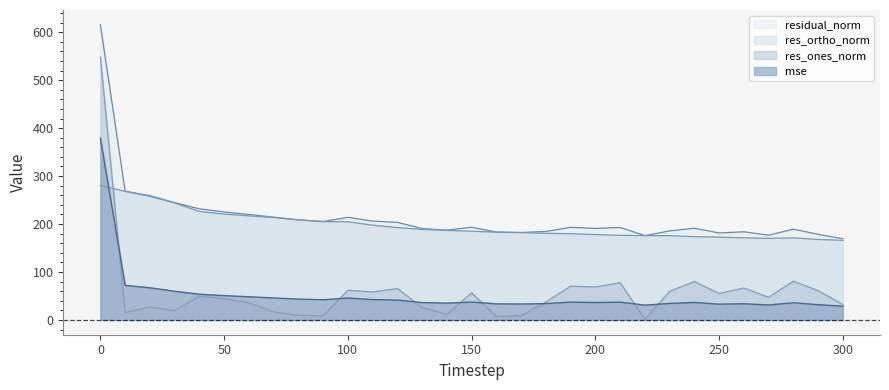

Reading right to left, transcribe all the data shown in this chart.

mse: 28.6	31.9	35.9	31.2	33.8	32.9	36.6	34.5	30.9	37.2	36.4	37.3	34.1	33.2	33.6	37.4	35.0	36.3	41.4	42.5	45.7	42.1	43.6	45.9	48.4	50.7	53.7	59.9	67.1	72.1	378.8
res_ones_norm: 32.2	61.1	80.9	47.4	66.7	55.2	80.2	59.7	1.5	77.7	68.7	70.5	37.4	9.0	7.4	56.5	11.7	26.0	65.6	58.3	61.9	8.6	9.5	16.8	35.9	44.2	49.8	19.5	26.9	15.4	547.8
res_ortho_norm: 166.1	167.8	171.2	170.2	171.3	172.7	173.7	175.8	175.9	176.5	178.0	179.8	180.7	182.1	183.1	184.9	186.8	188.8	192.7	197.7	204.7	205.1	208.6	213.7	217.0	220.9	226.2	243.9	257.7	268.0	280.5
residual_norm: 169.2	178.5	189.4	176.6	183.8	181.3	191.3	185.7	175.9	192.9	190.8	193.2	184.6	182.3	183.3	193.4	187.2	190.6	203.5	206.1	213.9	205.3	208.8	214.3	219.9	225.2	231.7	244.7	259.1	268.4	615.5